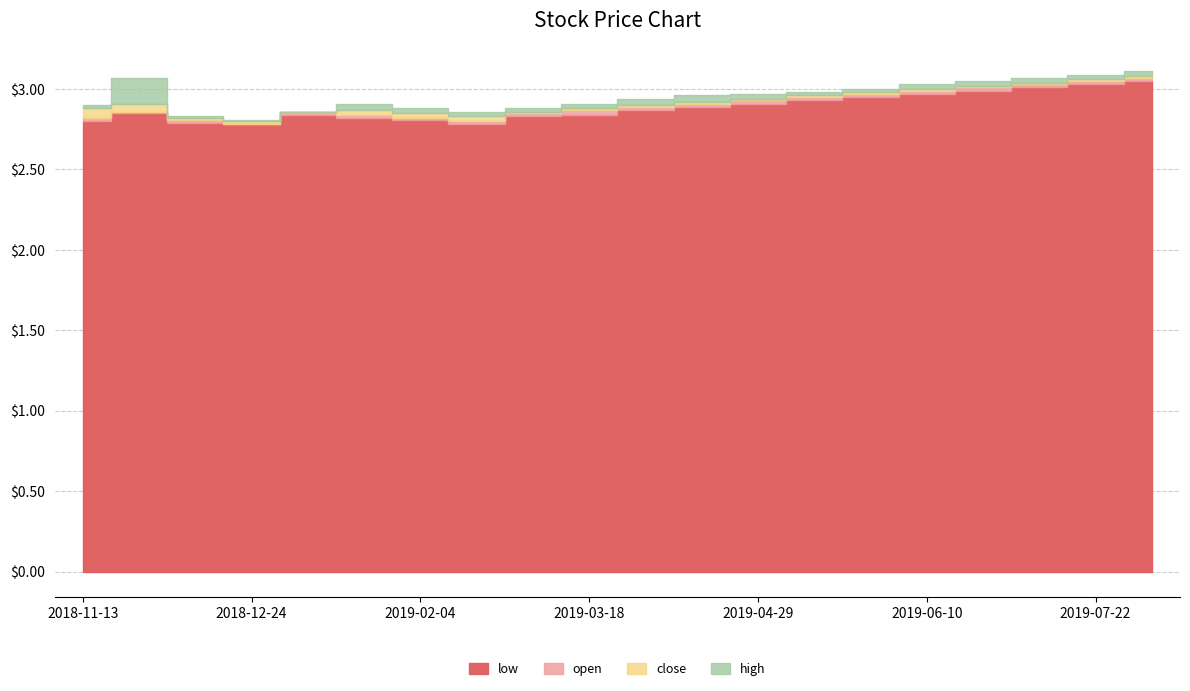

What is the difference between the highest and lowest values at 2018-11-13?

0.1